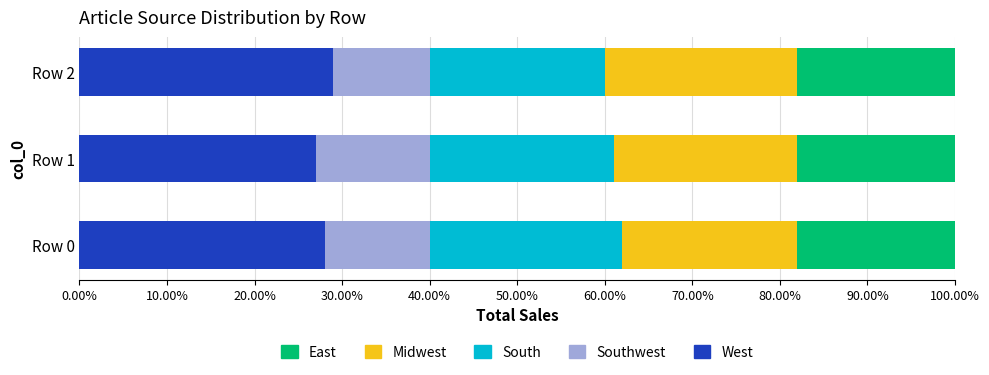

What are all the series names shown in the legend?

East, Midwest, South, Southwest, West